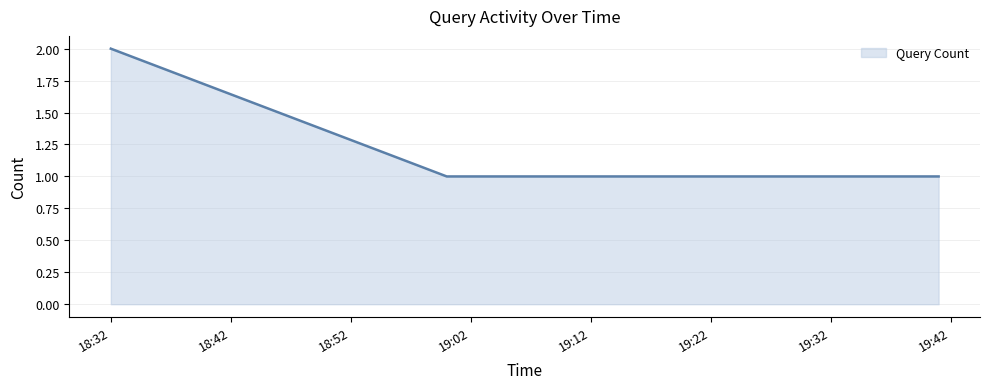

How many series are shown in this chart?

1